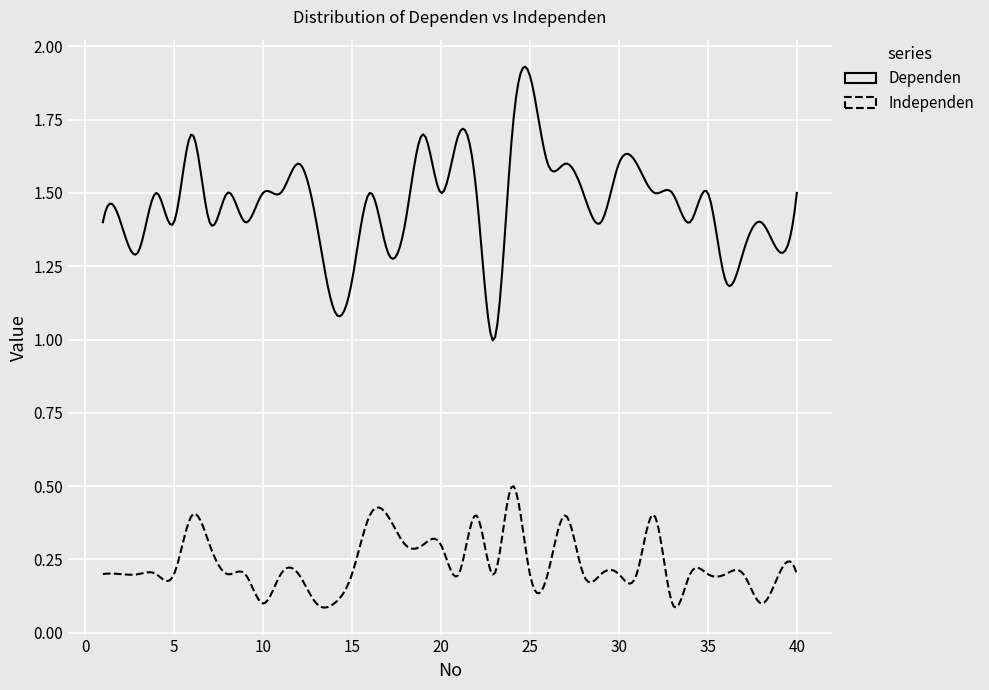

Rank the series by their maximum value, from highest to lowest.

Dependen, Independen